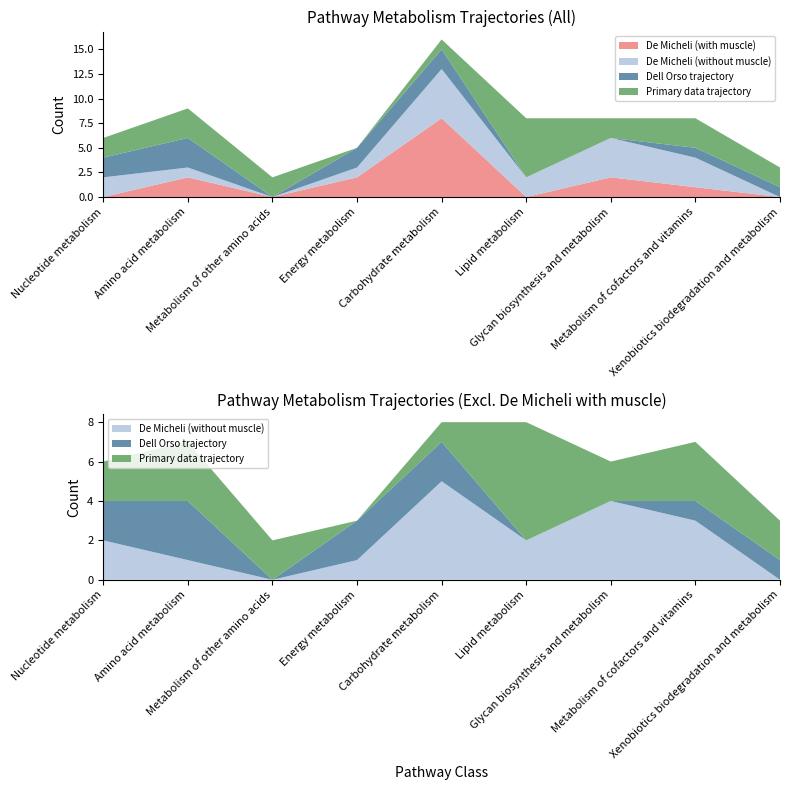

Reading right to left, list all the values displayed in this chart.

De Micheli (with muscle): Xenobiotics biodegradation and metabolism=0	Metabolism of cofactors and vitamins=1	Glycan biosynthesis and metabolism=2	Lipid metabolism=0	Carbohydrate metabolism=8	Energy metabolism=2	Metabolism of other amino acids=0	Amino acid metabolism=2	Nucleotide metabolism=0
De Micheli (without muscle): Xenobiotics biodegradation and metabolism=0	Metabolism of cofactors and vitamins=3	Glycan biosynthesis and metabolism=4	Lipid metabolism=2	Carbohydrate metabolism=5	Energy metabolism=1	Metabolism of other amino acids=0	Amino acid metabolism=1	Nucleotide metabolism=2
Dell Orso trajectory: Xenobiotics biodegradation and metabolism=1	Metabolism of cofactors and vitamins=1	Glycan biosynthesis and metabolism=0	Lipid metabolism=0	Carbohydrate metabolism=2	Energy metabolism=2	Metabolism of other amino acids=0	Amino acid metabolism=3	Nucleotide metabolism=2
Primary data trajectory: Xenobiotics biodegradation and metabolism=2	Metabolism of cofactors and vitamins=3	Glycan biosynthesis and metabolism=2	Lipid metabolism=6	Carbohydrate metabolism=1	Energy metabolism=0	Metabolism of other amino acids=2	Amino acid metabolism=3	Nucleotide metabolism=2